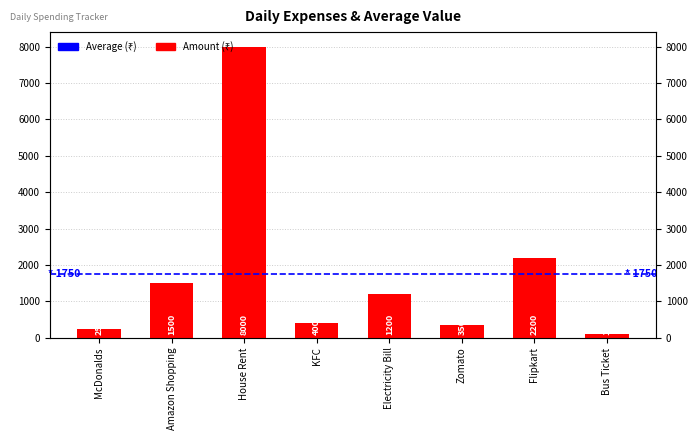

Reading left to right, list all the values displayed in this chart.

250	1500	8000	400	1200	350	2200	100